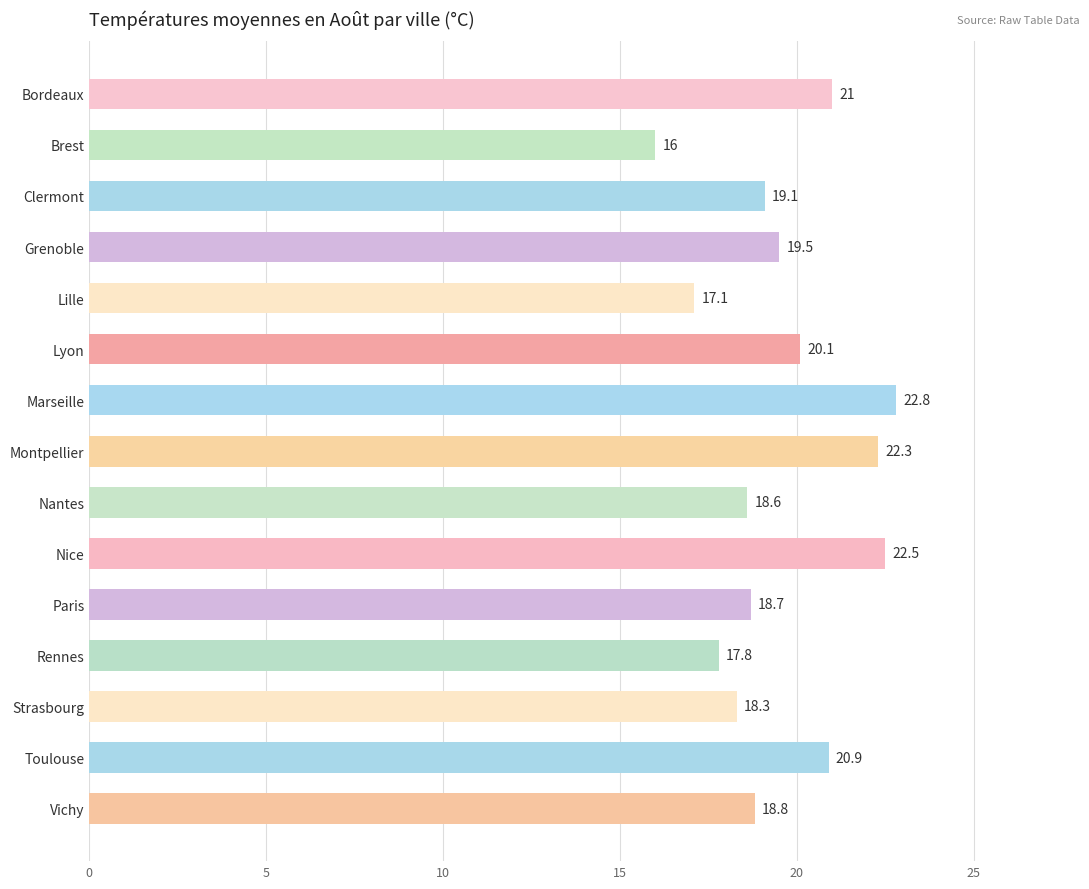

What is the difference between the values at Vichy and Lille?

1.7